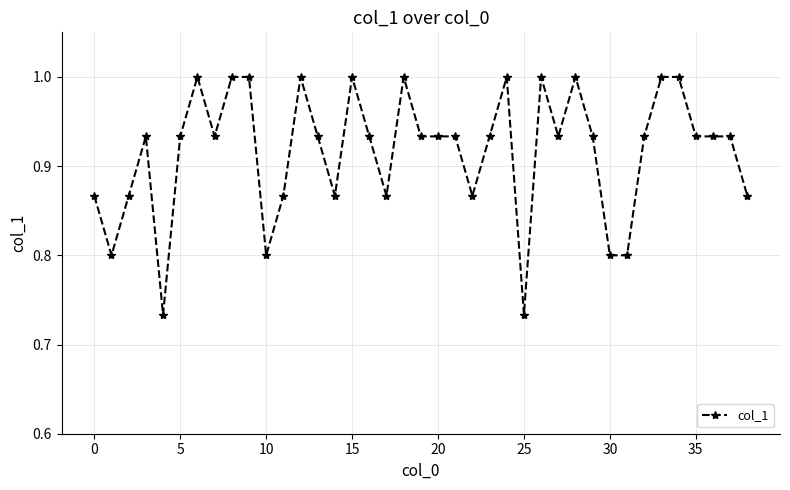

What is the greatest value displayed?

1.0